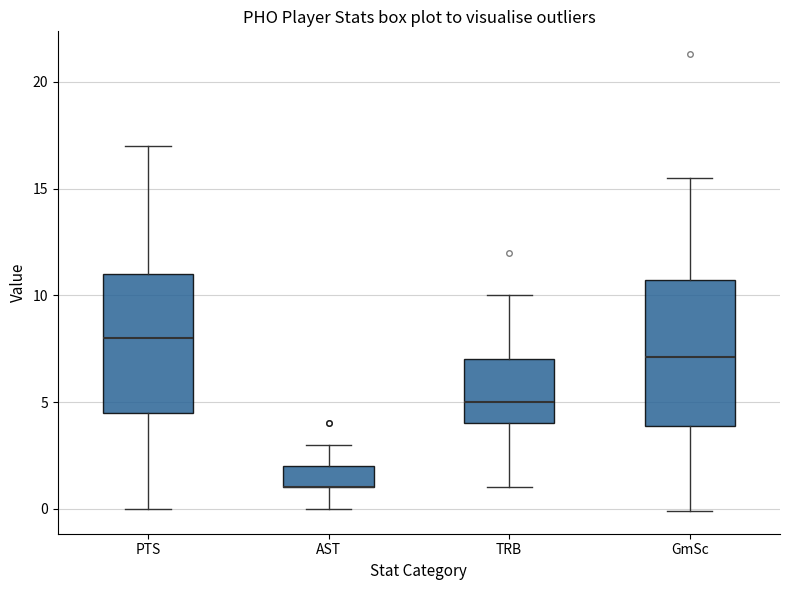

Where is the lower edge of the box for GmSc on the y-axis? The values are not printed on the chart, so give them approximately, as read against the axis.

4.0